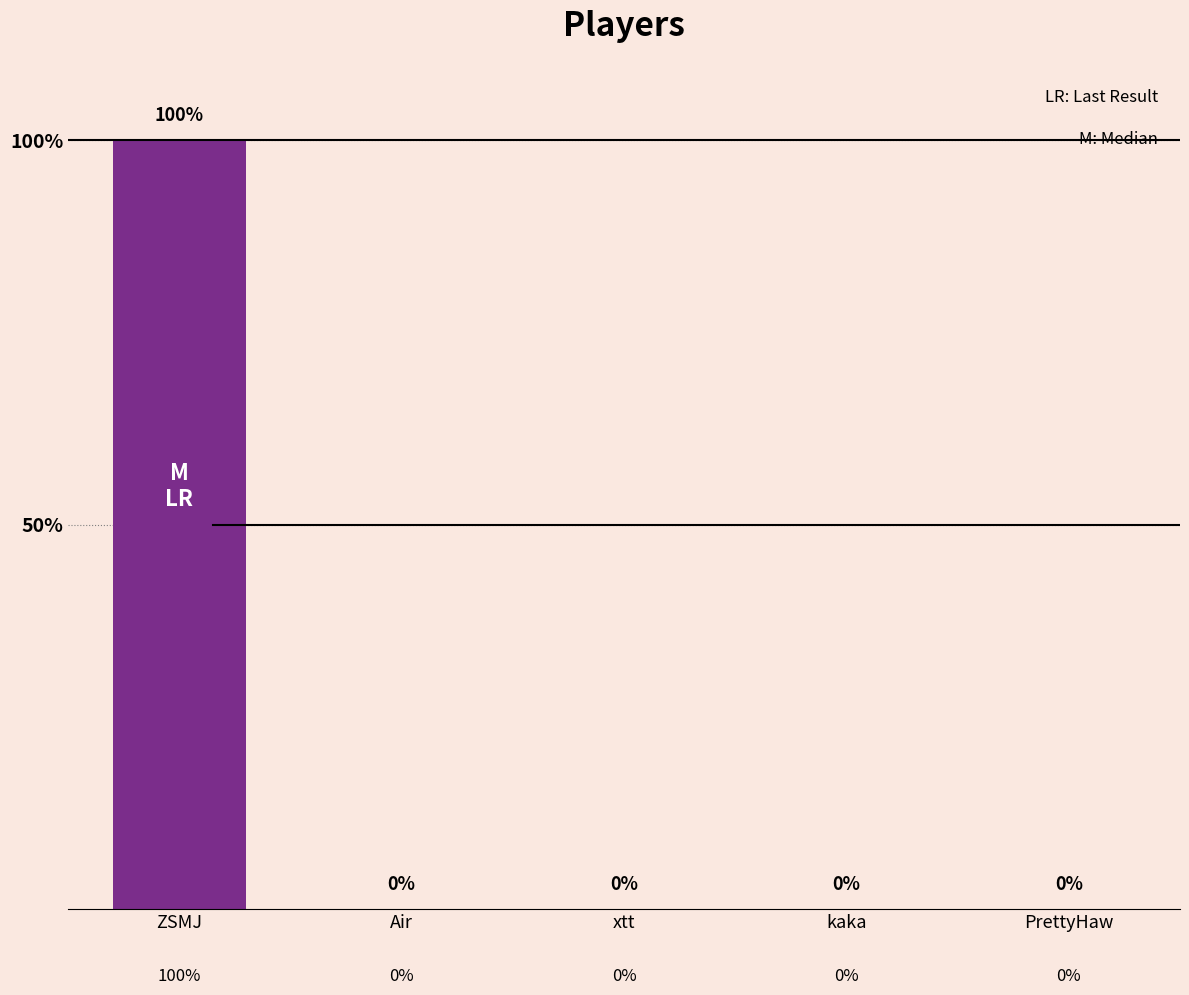

What is the label of the 1st bar from the left?

ZSMJ